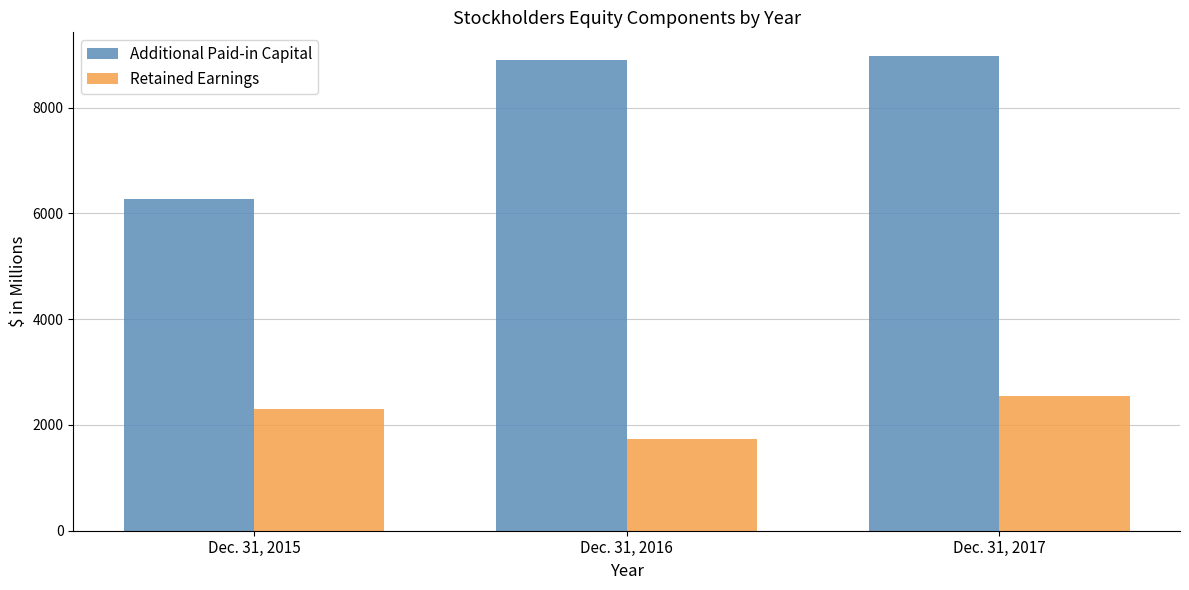

What is the maximum value shown in the chart?

8974